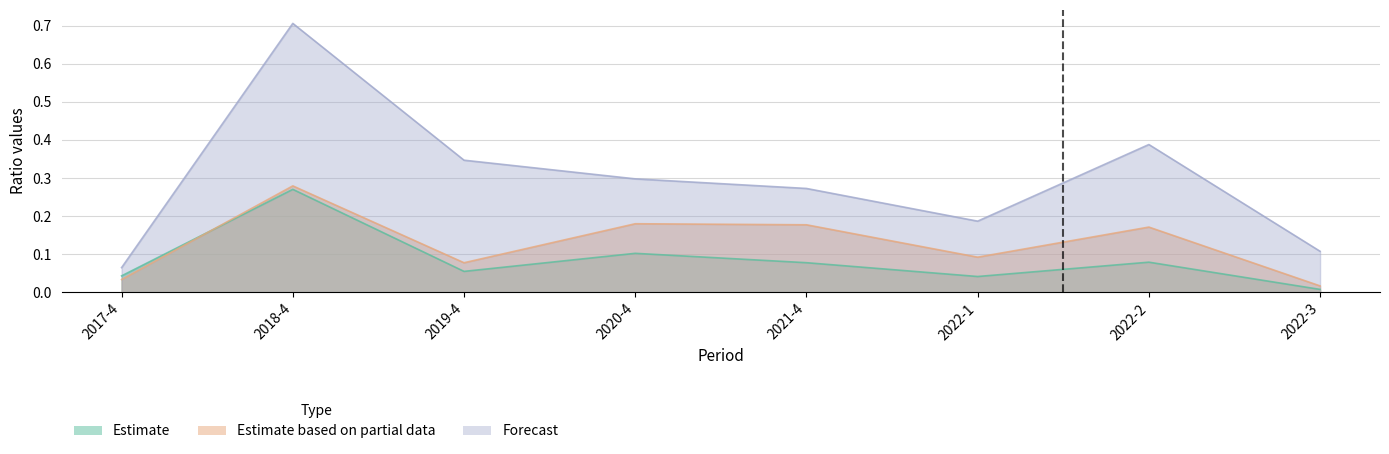

What is the label of the 8th point from the right?

2017-4